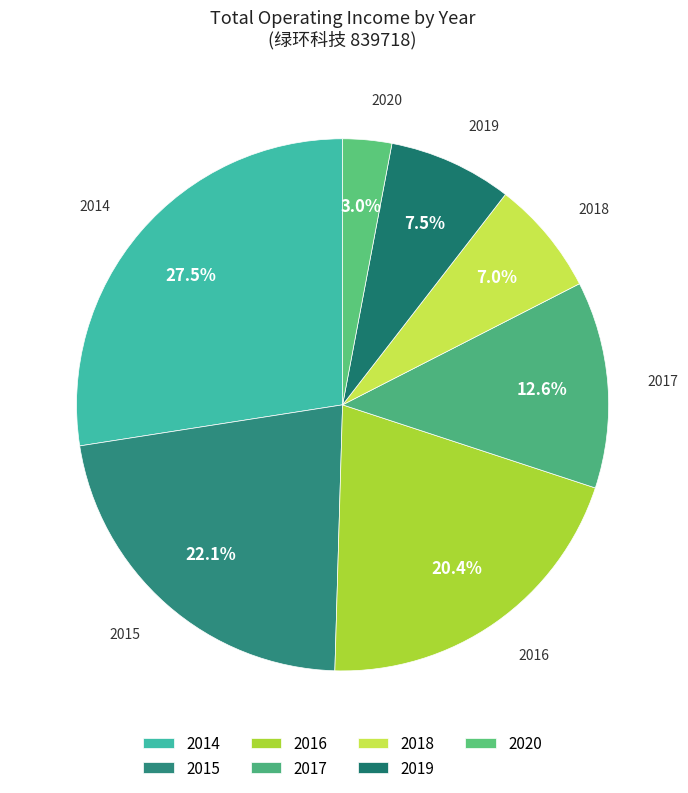

Does 2016 account for over 50% of the chart?

No